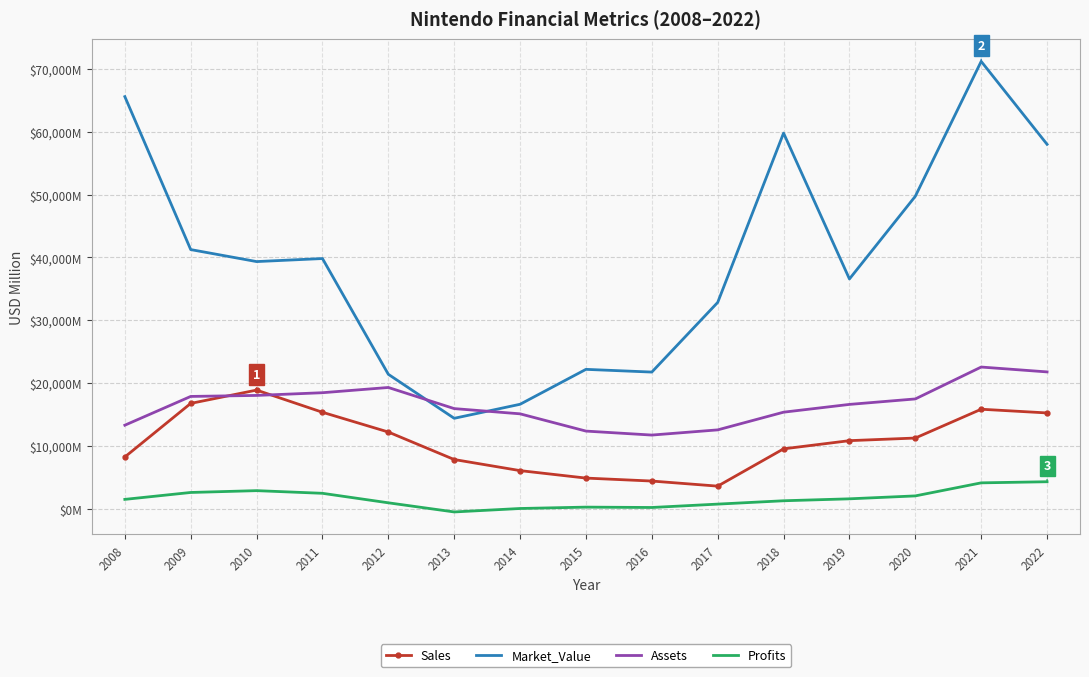

What is the sum of all Assets values?

248353.0